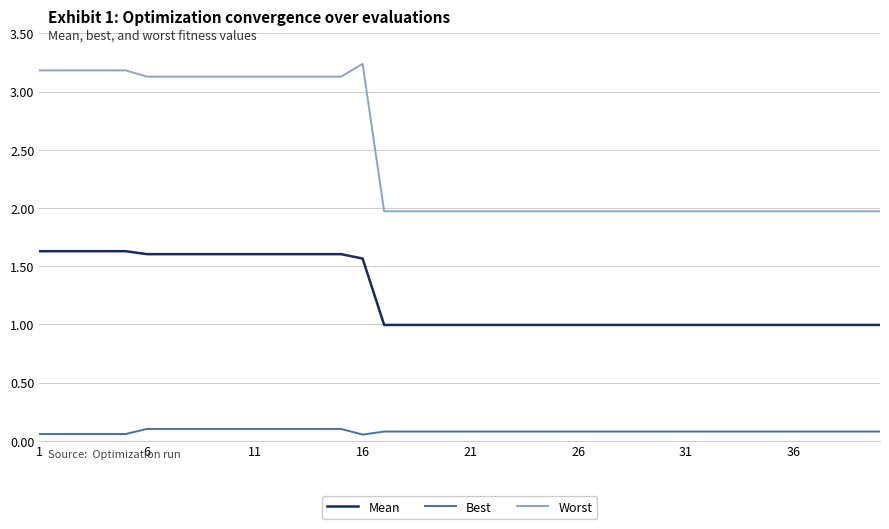

How many Best values are between 0 and 1?

40